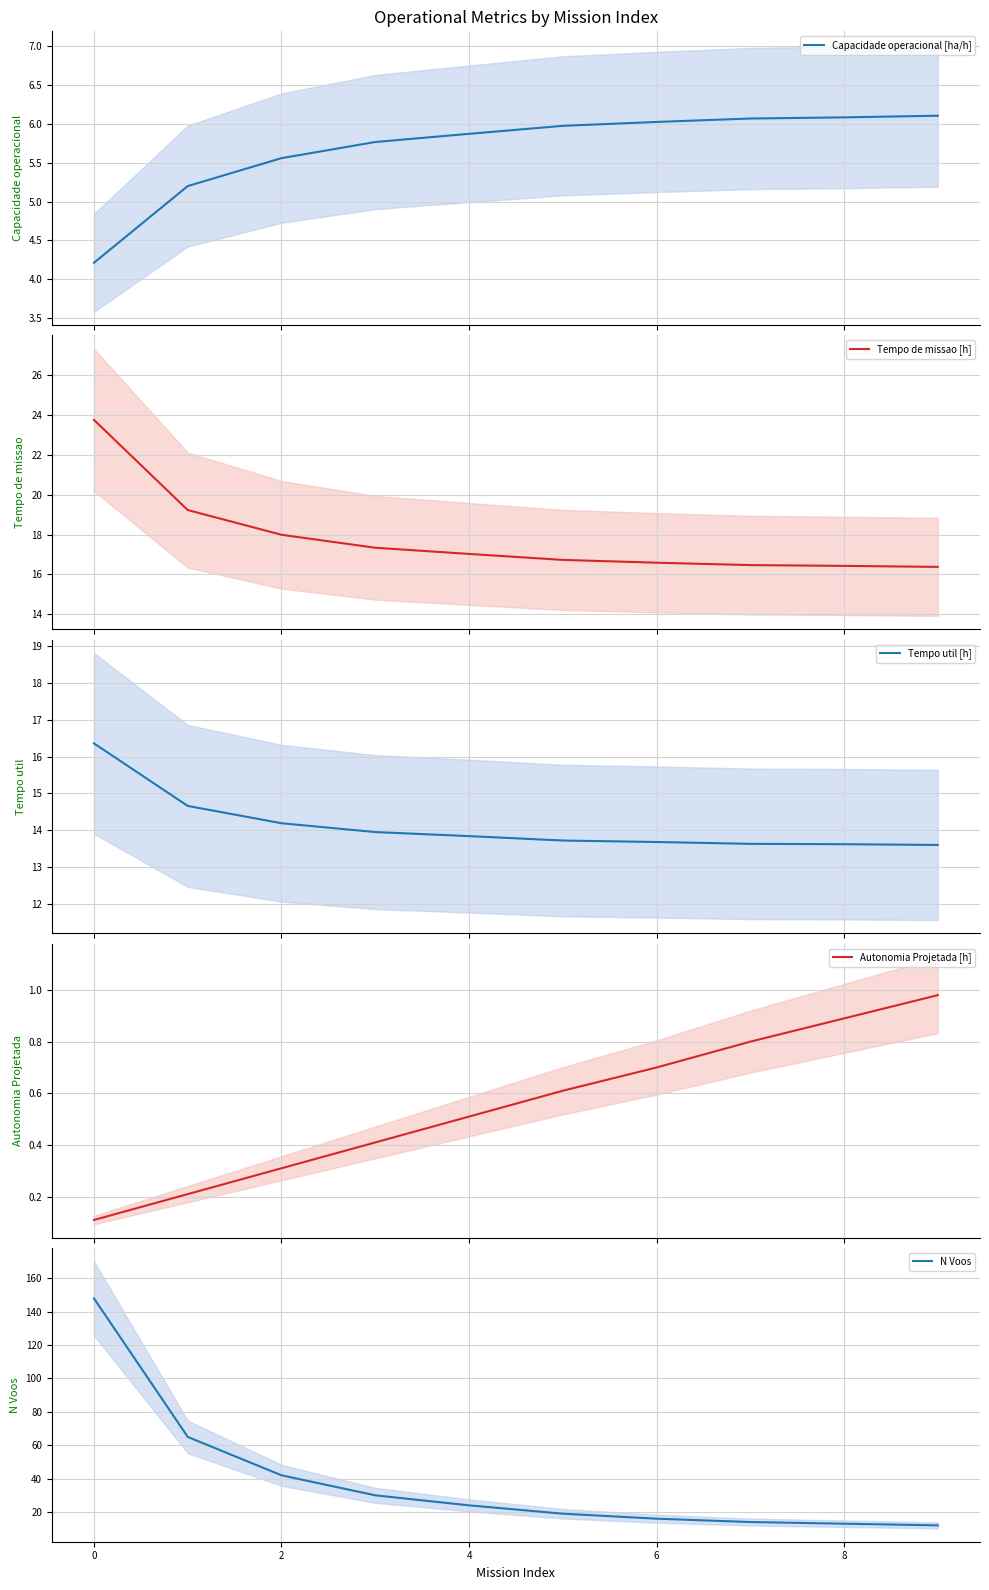

What is the difference between the maximum and second lowest values in the Autonomia Projetada [h] series?

0.8